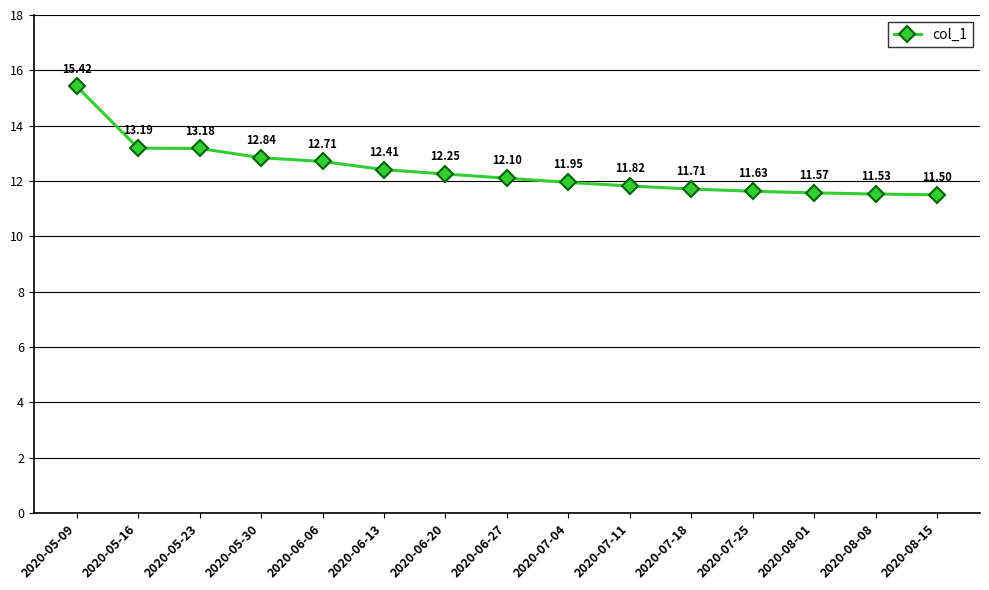

Where is the data nearest to the value 13?

2020-05-30